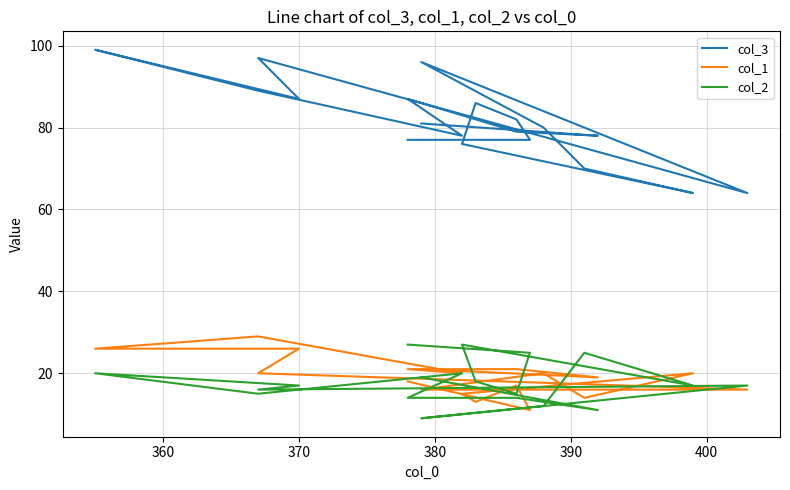

At how many categories does at least one series exceed 54?

19